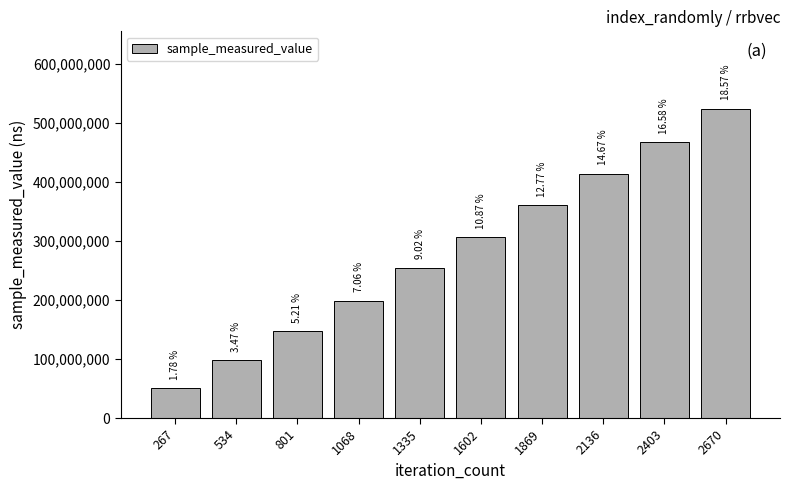

Reading left to right, what are all the values shown in this chart?

50132010	97790553	146832144	198954020	254385073	306474111	360135223	413685179	467591972	523766726